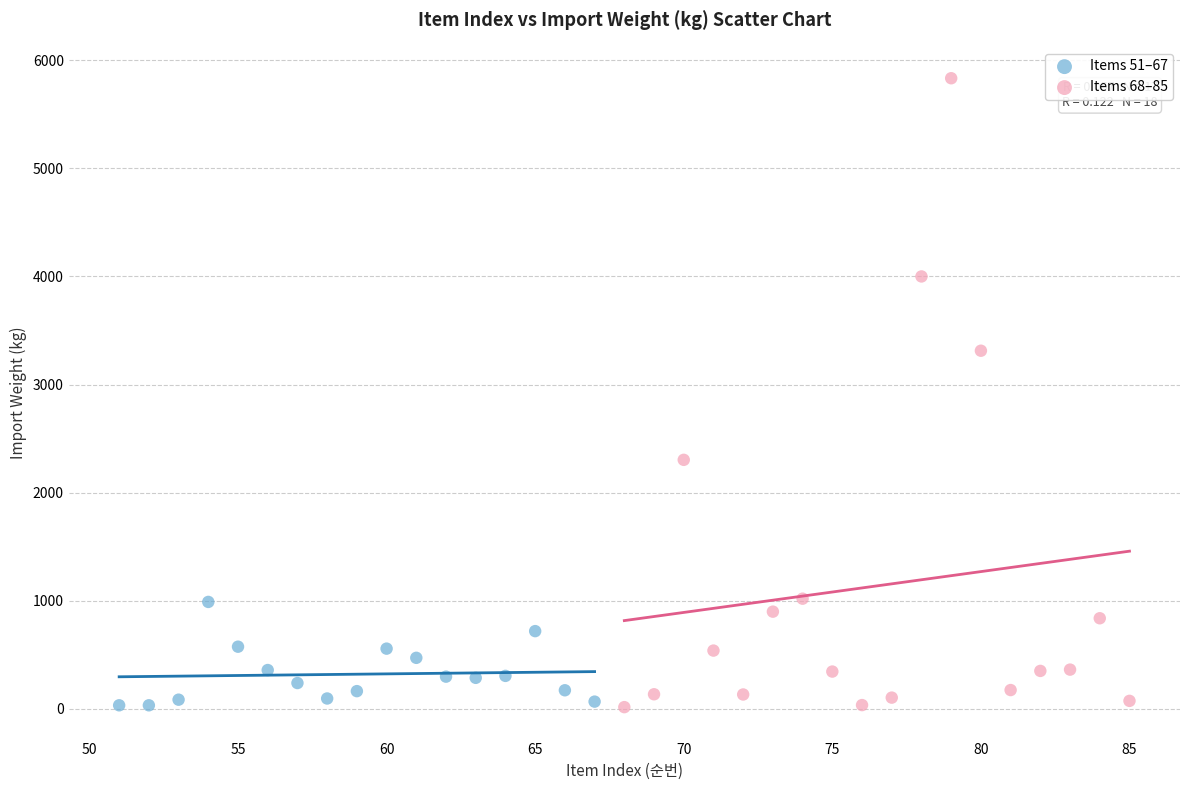

Which series contains the highest Y value?

Items 68–85